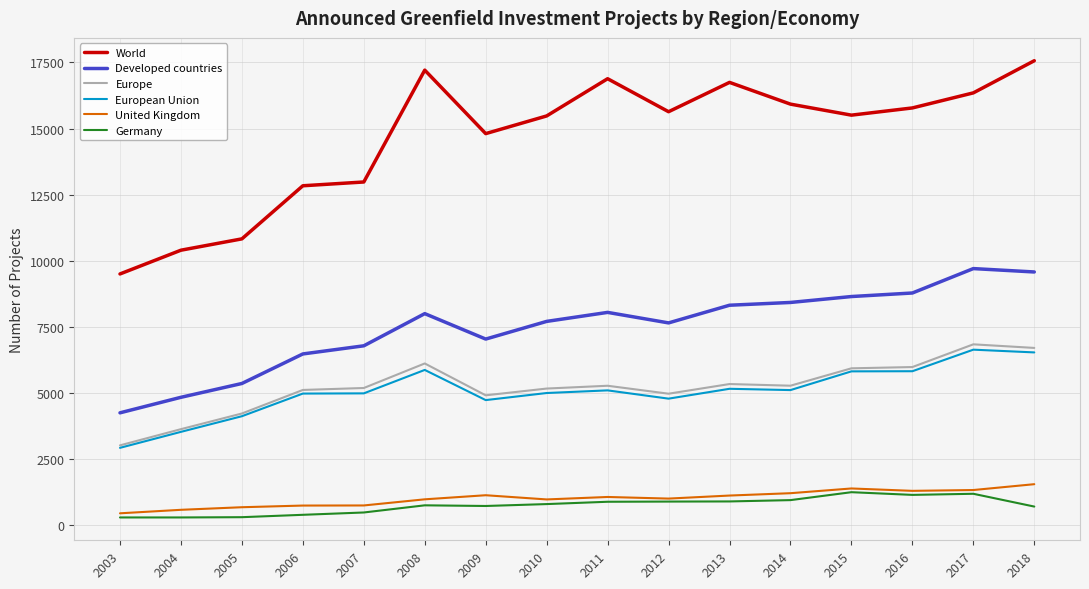

Rank the series at 2007 from highest to lowest value.

World, Developed countries, Europe, European Union, United Kingdom, Germany